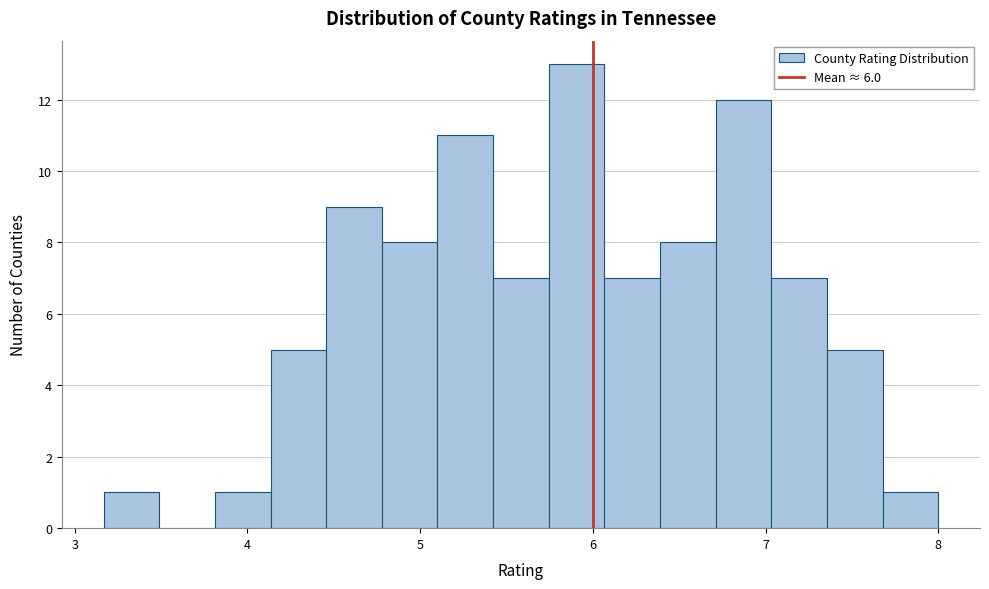

Around what value on the x-axis is the tallest bar? Give the approximate position of its centre, as read against the axis.

5.9